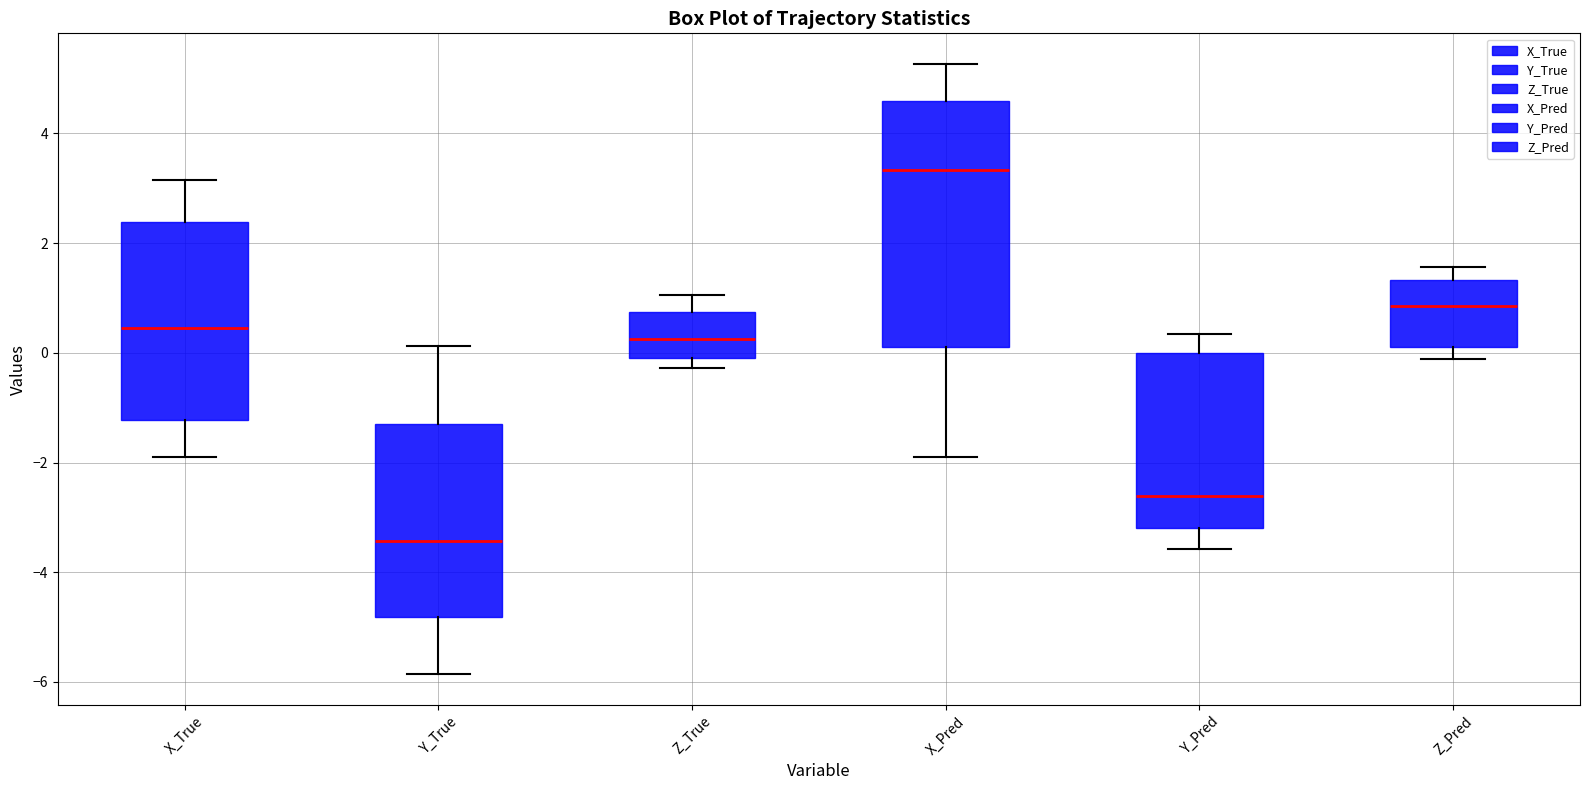

Comparing the boxes themselves (not the whiskers), which one is the tallest?

X_Pred